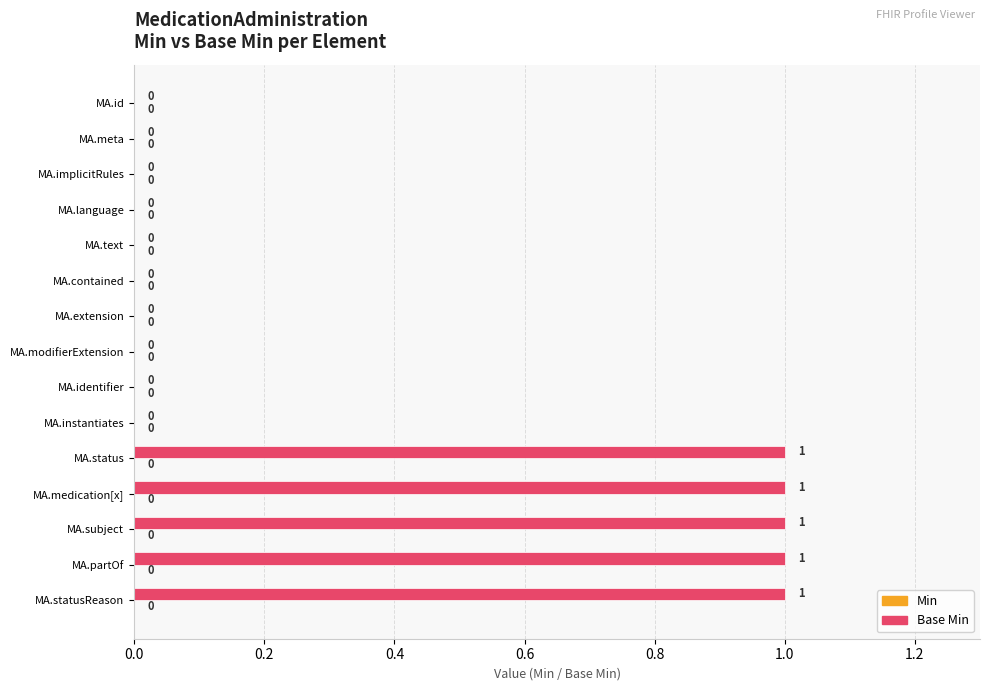

What is the sum of all values?

5